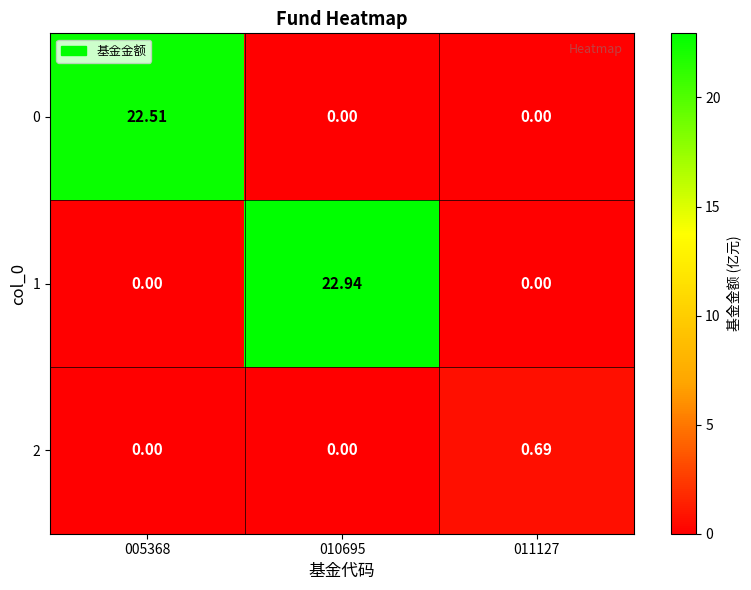

At how many categories does at least one series exceed 11?

2